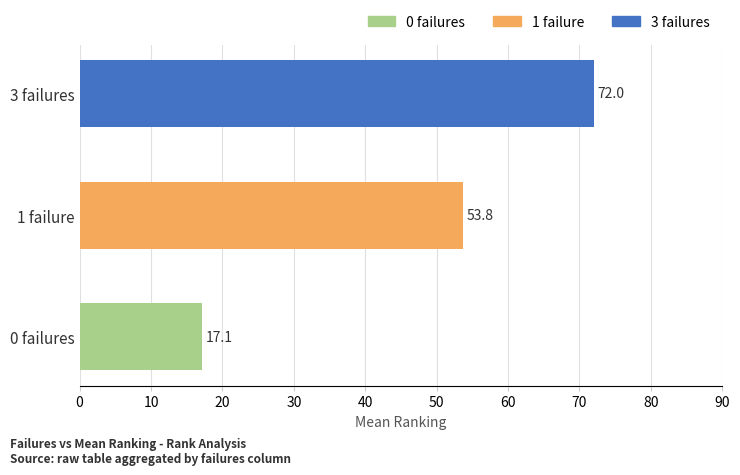

True or false: the data shows 72.0 at 3 failures.

True